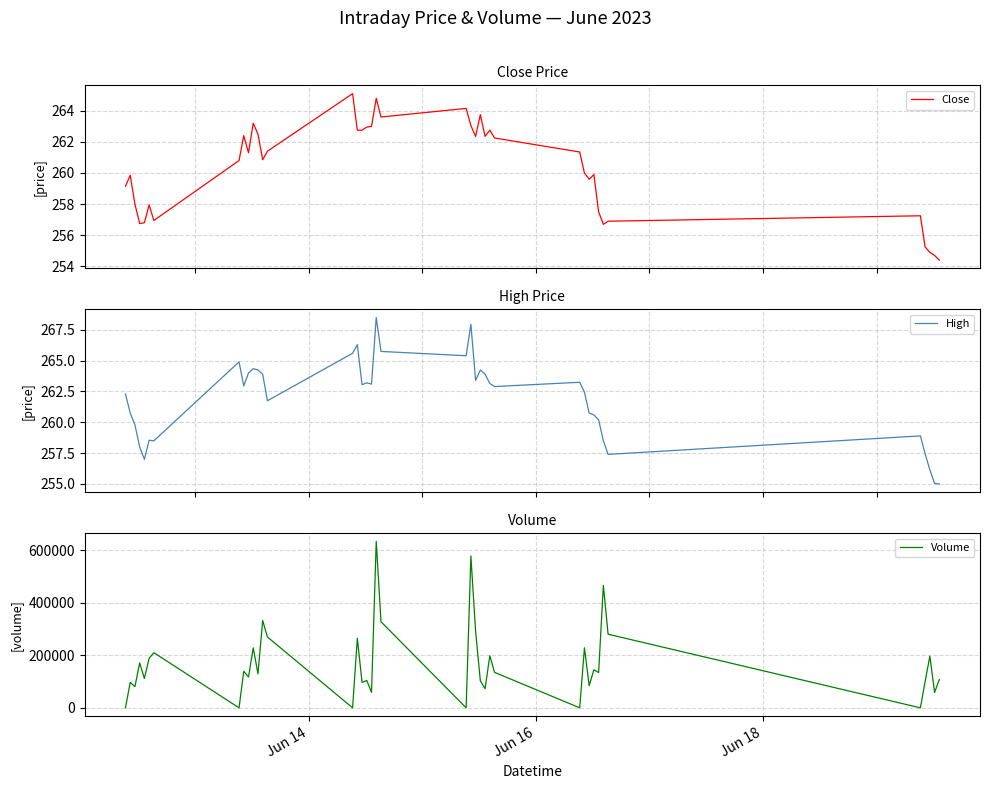

What is the maximum value for Close?

265.1